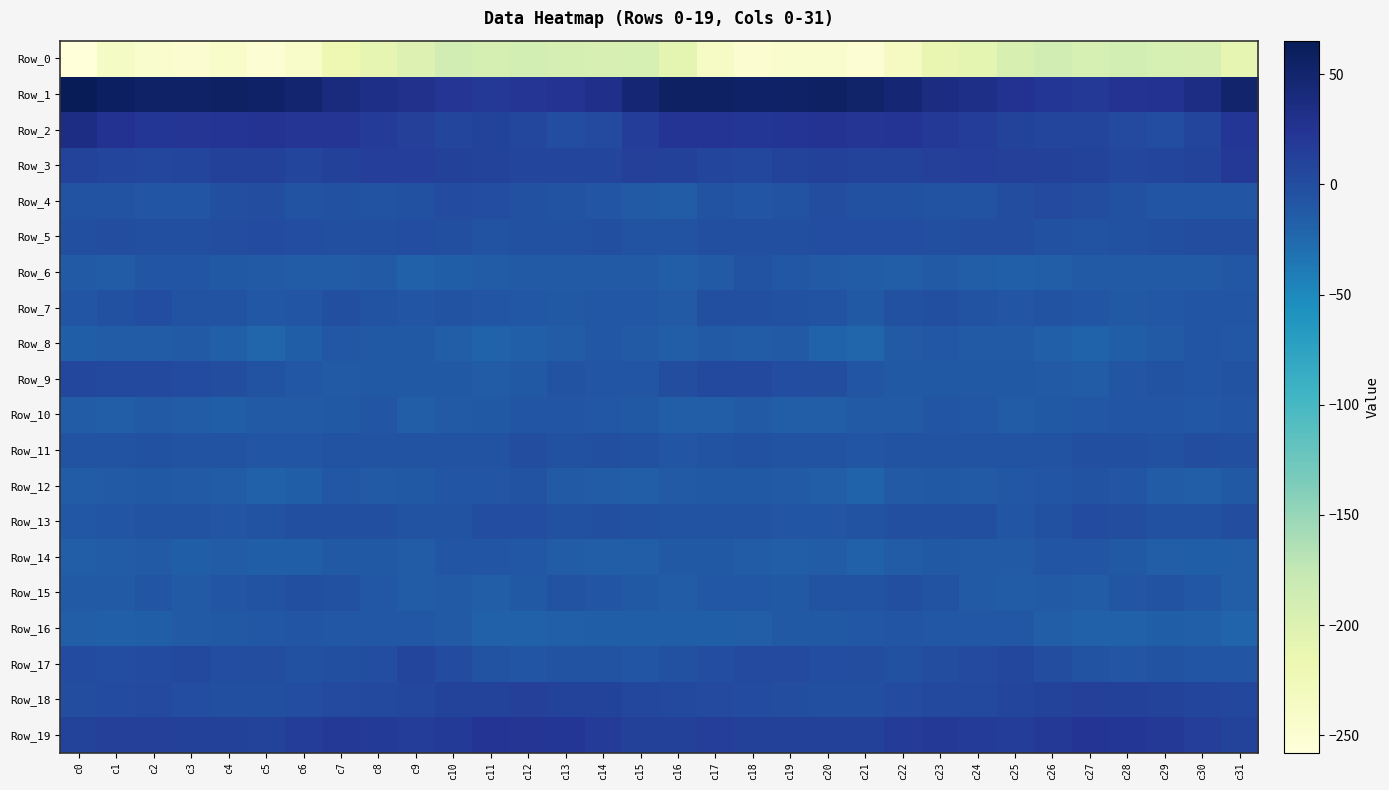

At which category is the sum across all series the highest?

c23